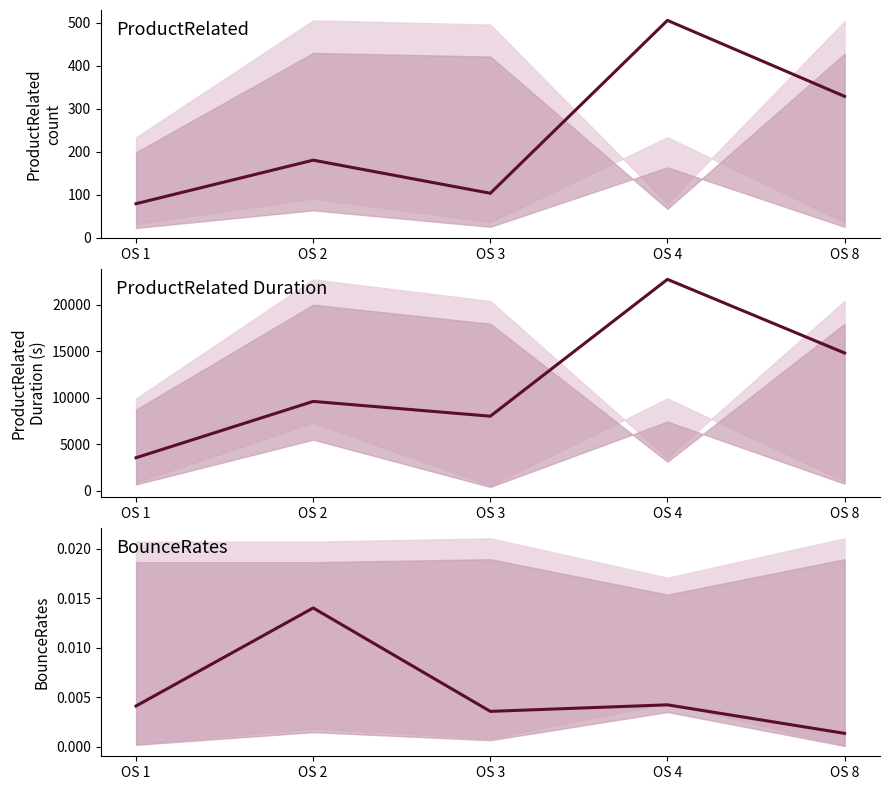

List the labels in order of BounceRates mean value, smallest first.

OS 8, OS 3, OS 1, OS 4, OS 2